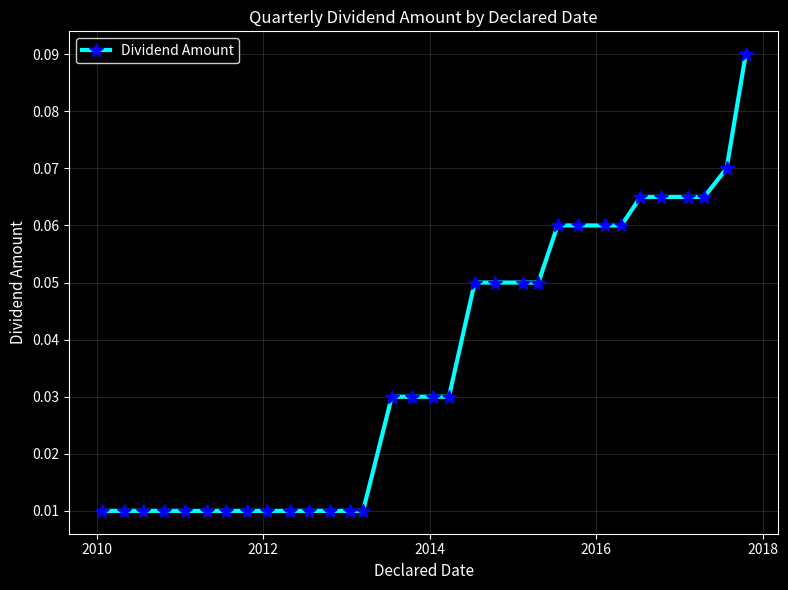

Count the number of categories in the chart.

32